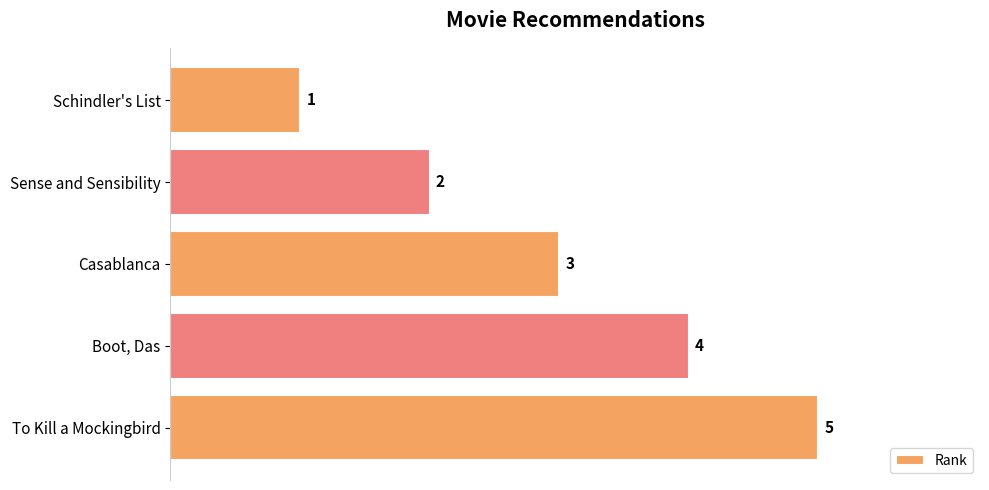

At which label is the value closest to 3?

Casablanca